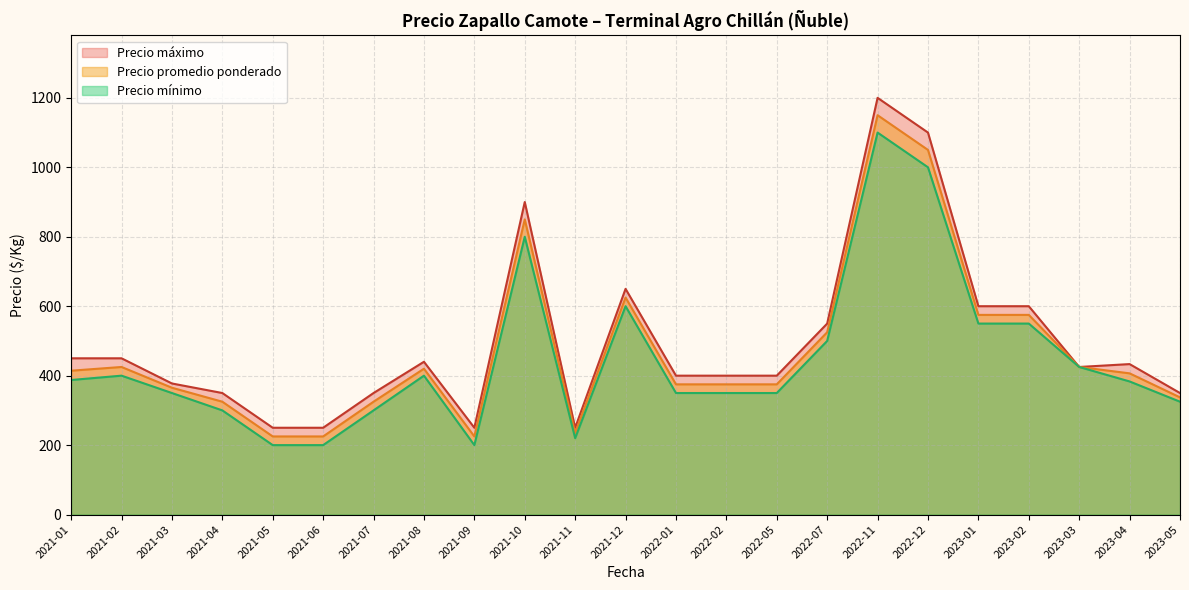

What is the difference between the maximum and second lowest values in the Precio promedio ponderado series?

925.0